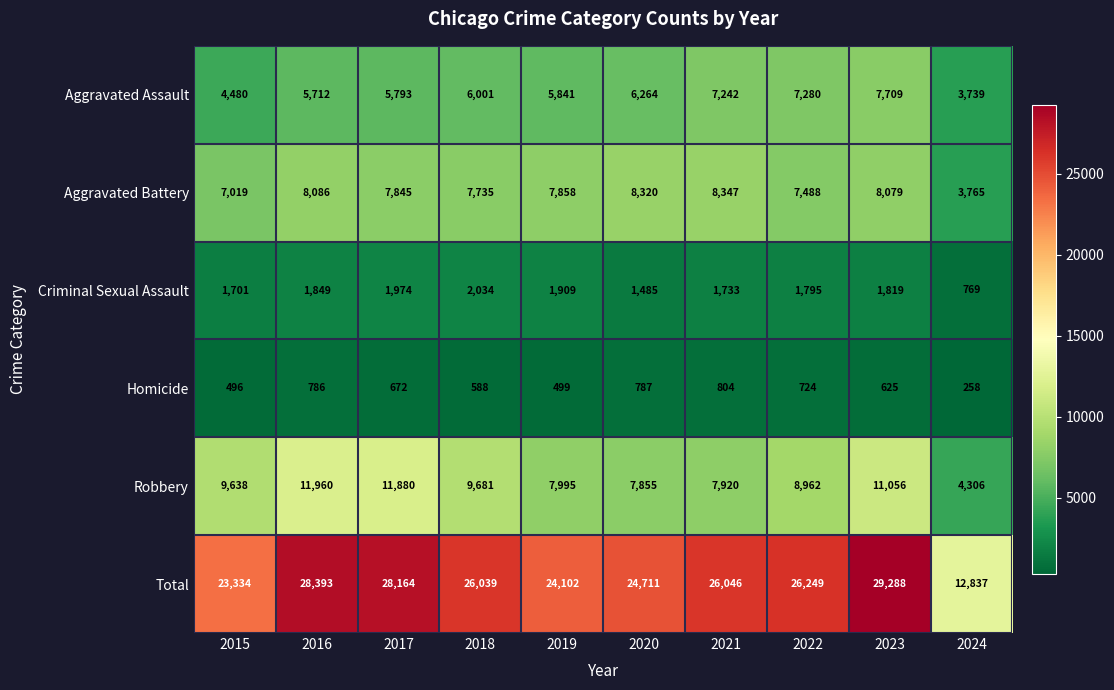

Which series changed the most between 2016 and 2023?

Aggravated Assault